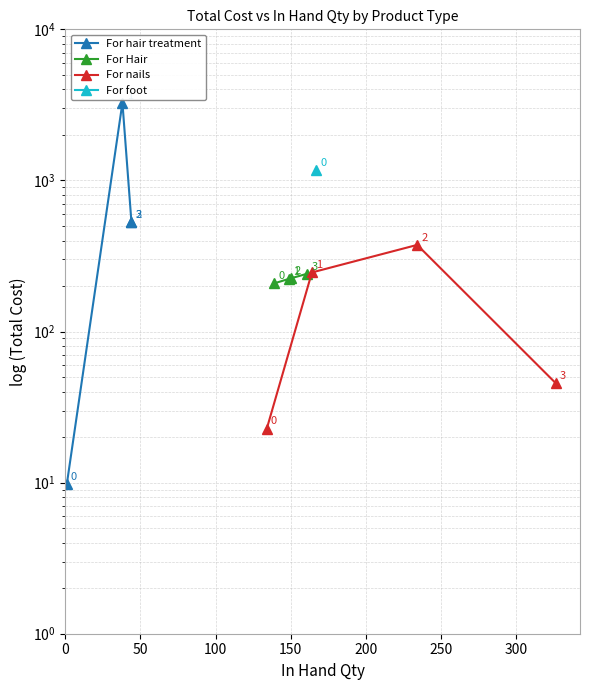

Is this an area chart (filled region under the line)?

No